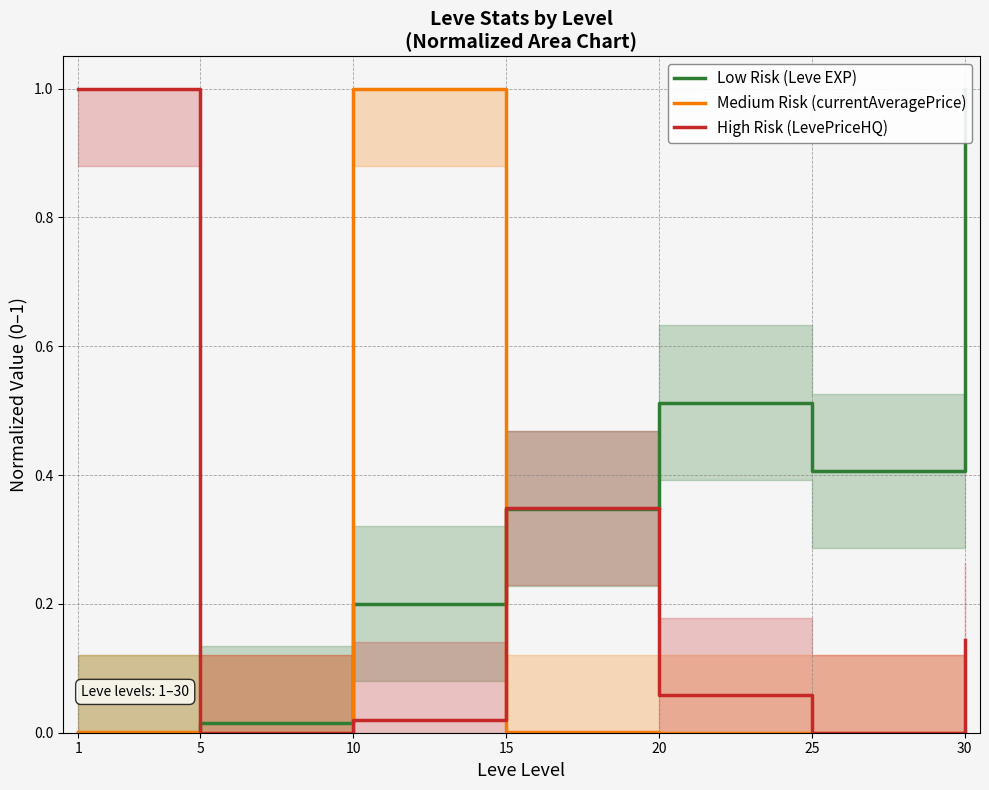

Is the value of Medium Risk (currentAveragePrice) at 15 greater than the value of Low Risk (Leve EXP) at 30?

No